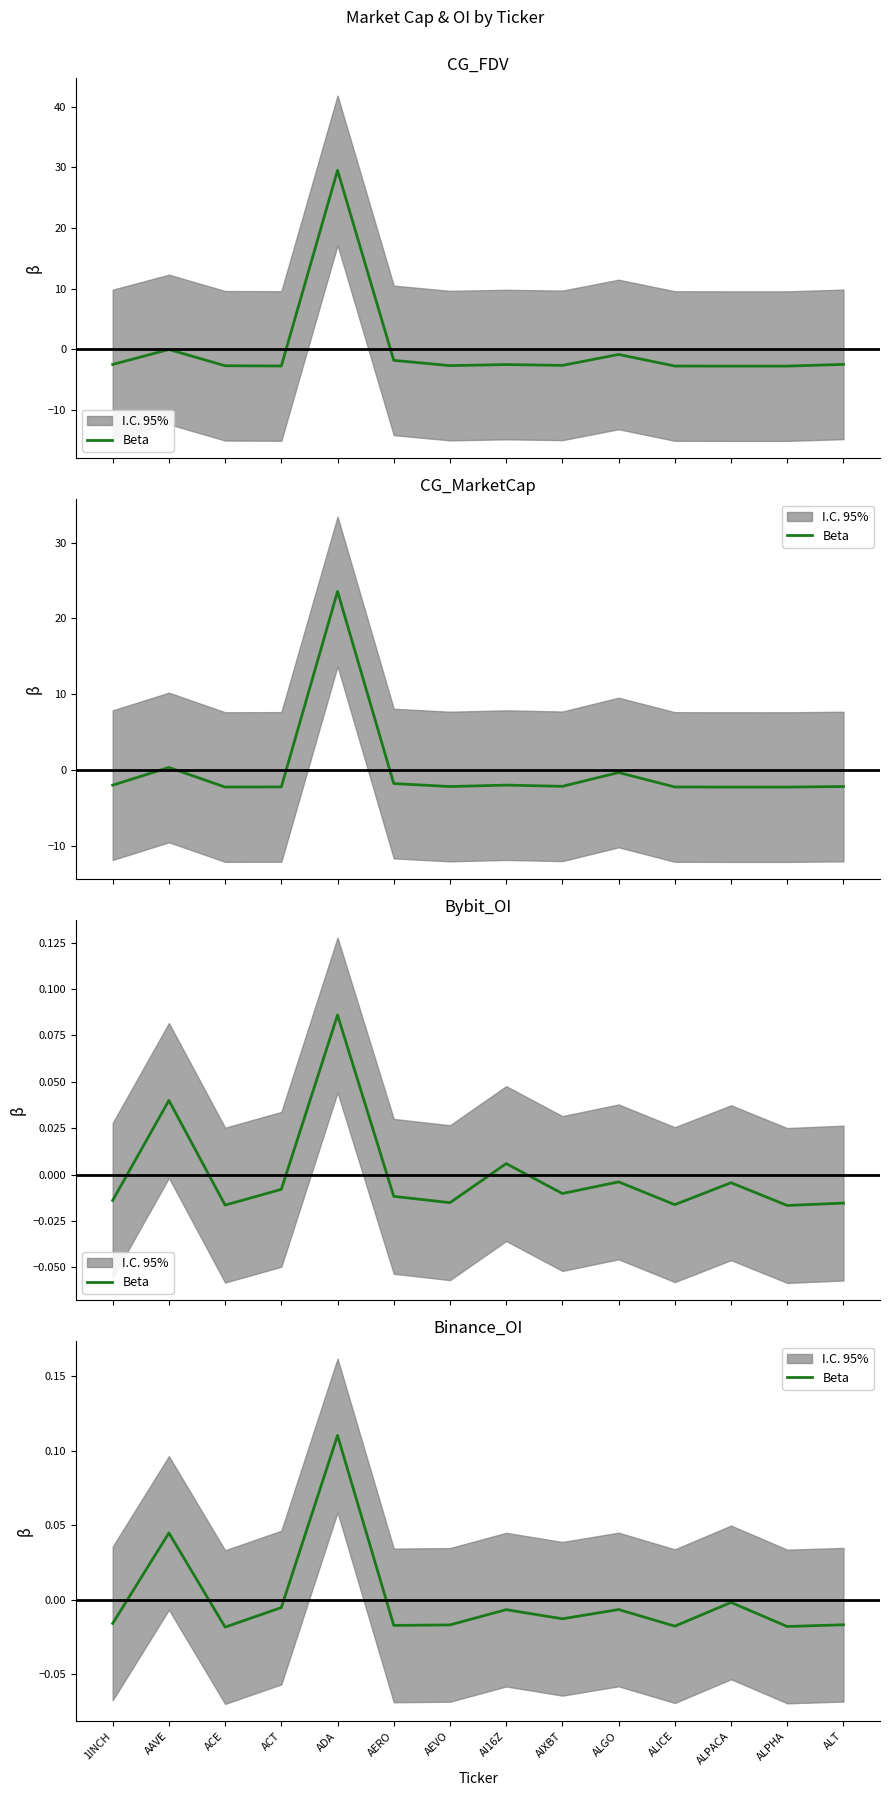

Reading left to right, extract all data points from this chart.

-0.0	0.0	-0.0	-0.0	0.1	-0.0	-0.0	-0.0	-0.0	-0.0	-0.0	-0.0	-0.0	-0.0